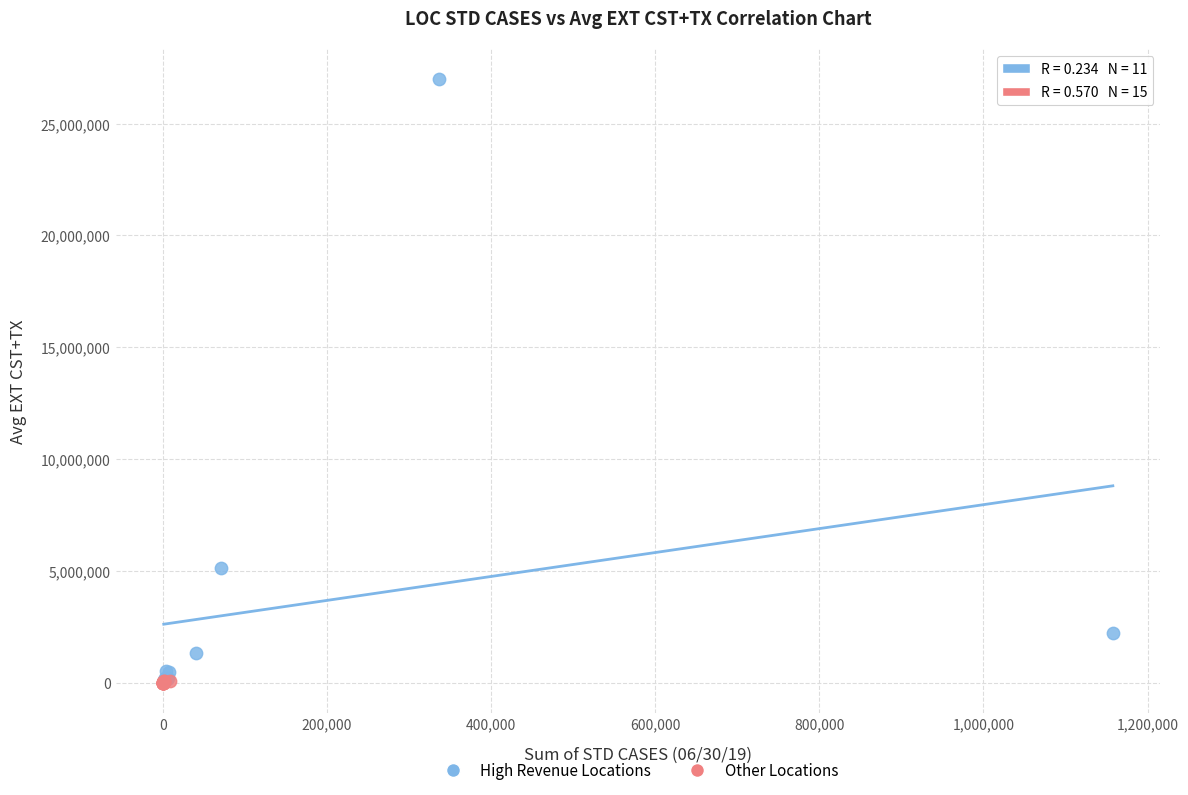

Which series has the widest spread of Y values?

High Revenue Locations